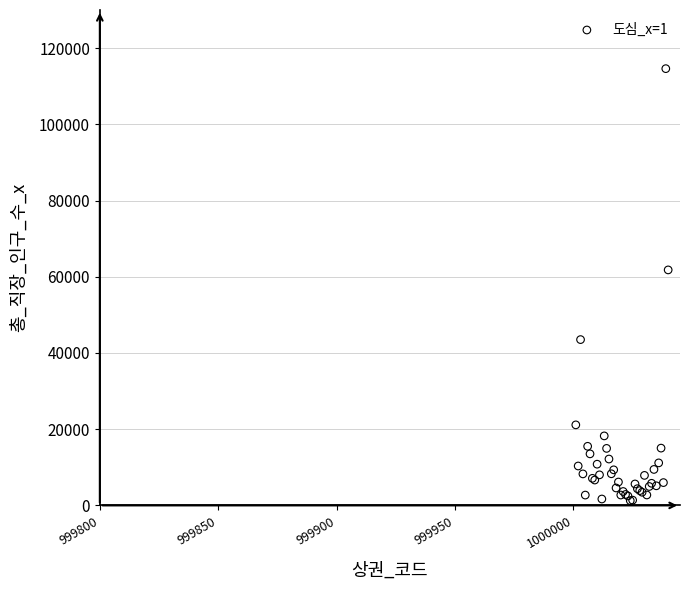

What Y value in the scatter plot is closest to 57931?

61797.9